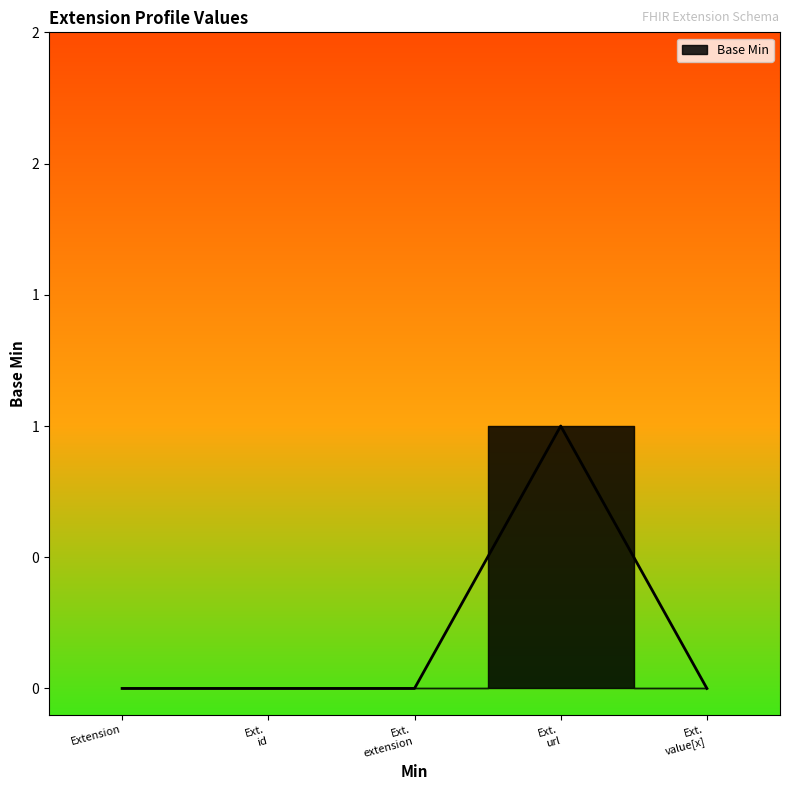

What position from the left is Ext. id?

2